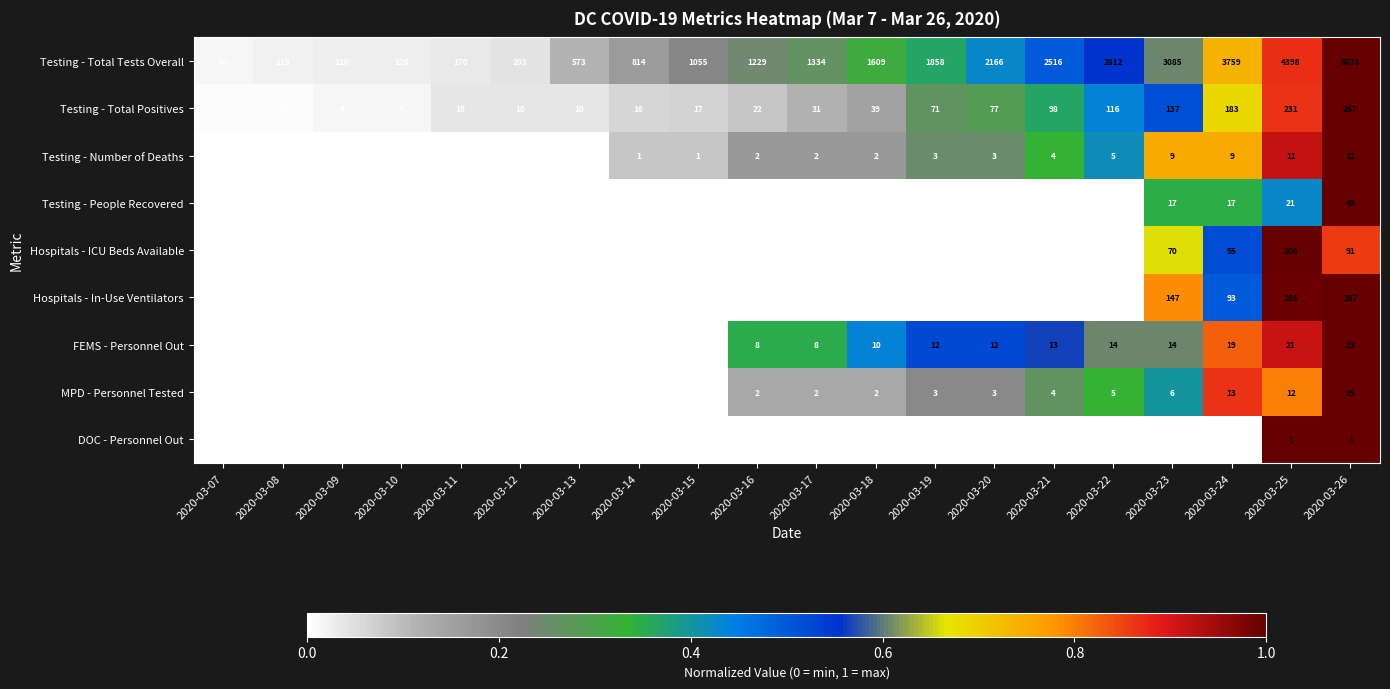

Where is Testing - Total Positives nearest to the value 134?

2020-03-23